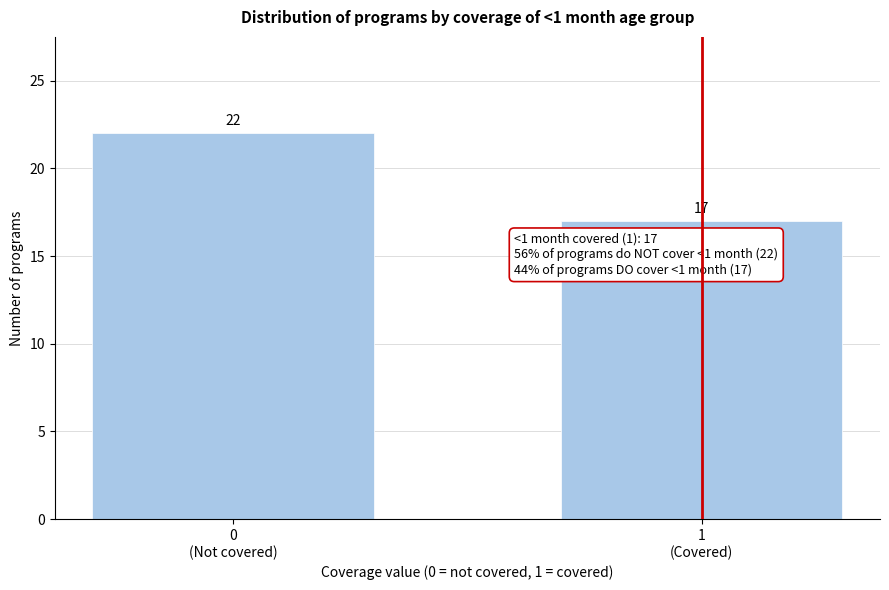

Reading left to right, list all the values displayed in this chart.

22	17